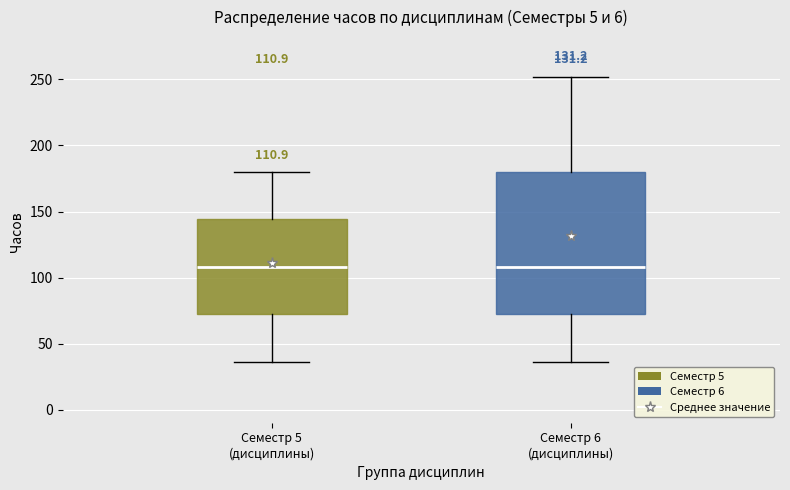

Which box is the tallest, from its lower edge to its upper edge?

Семестр 6 (дисциплины)